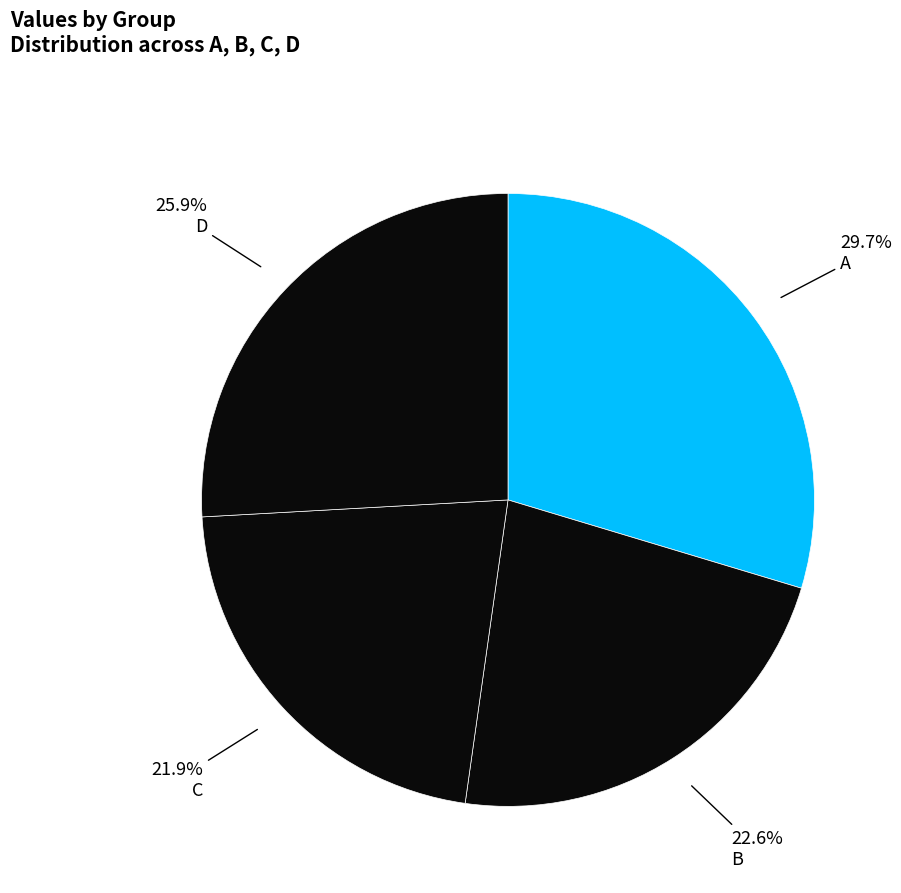

The A slice represents 36% of the pie. True or false?

False